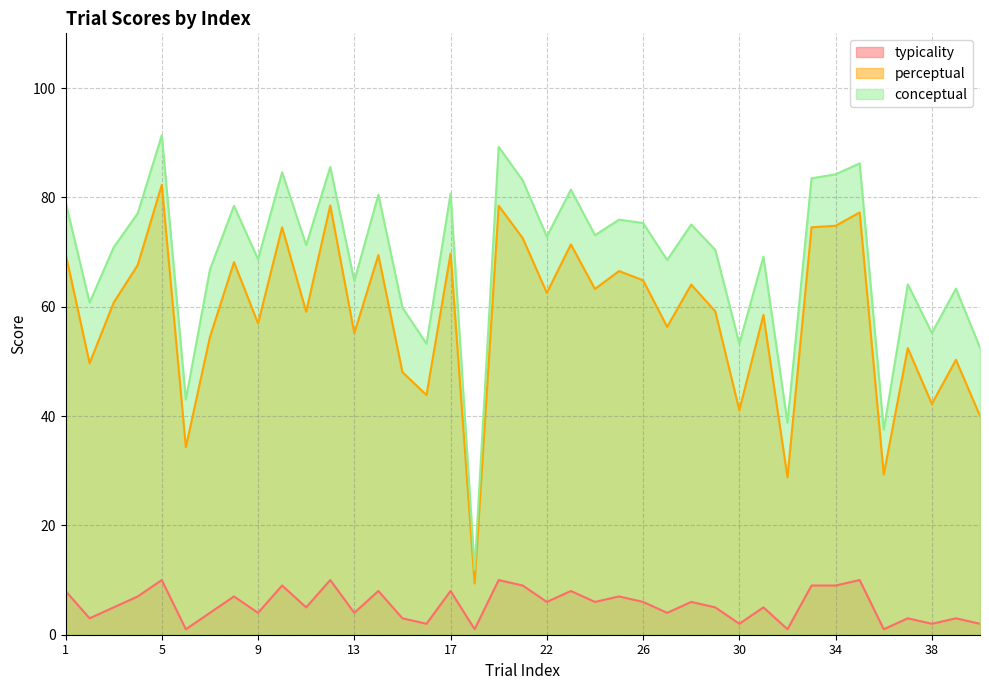

What is the sum of the perceptual values at 30 and 9?

98.0